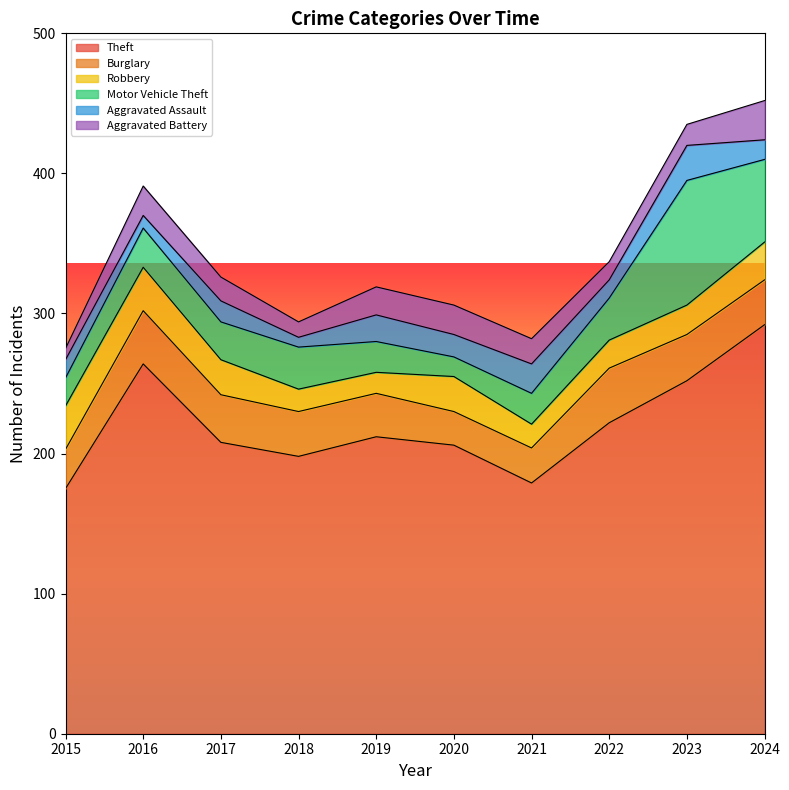

What is the sum of the Aggravated Battery values at 2024 and 2019?

48